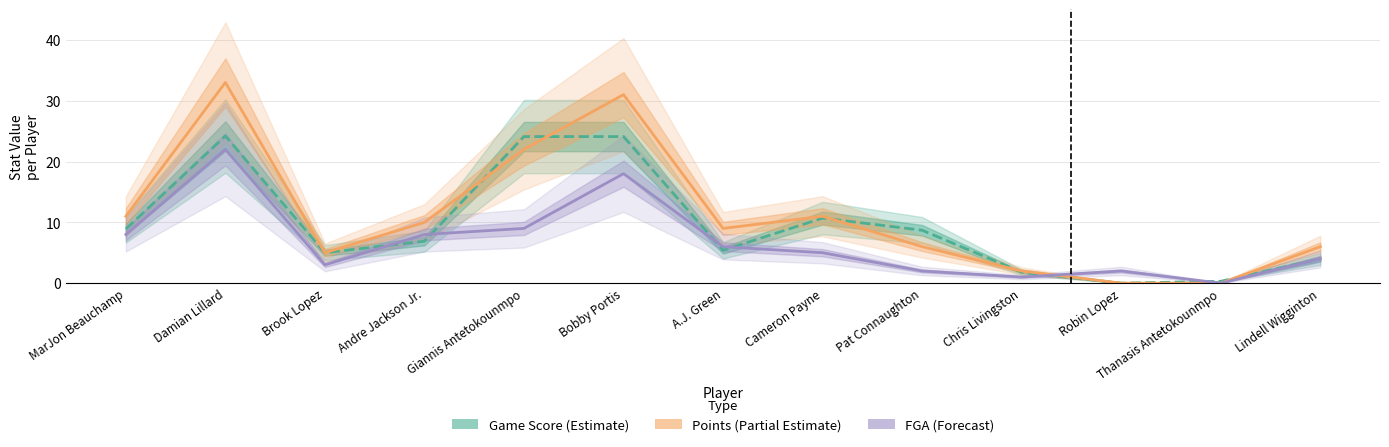

Which series changed the most between Damian Lillard and Brook Lopez?

Points (Partial Estimate)